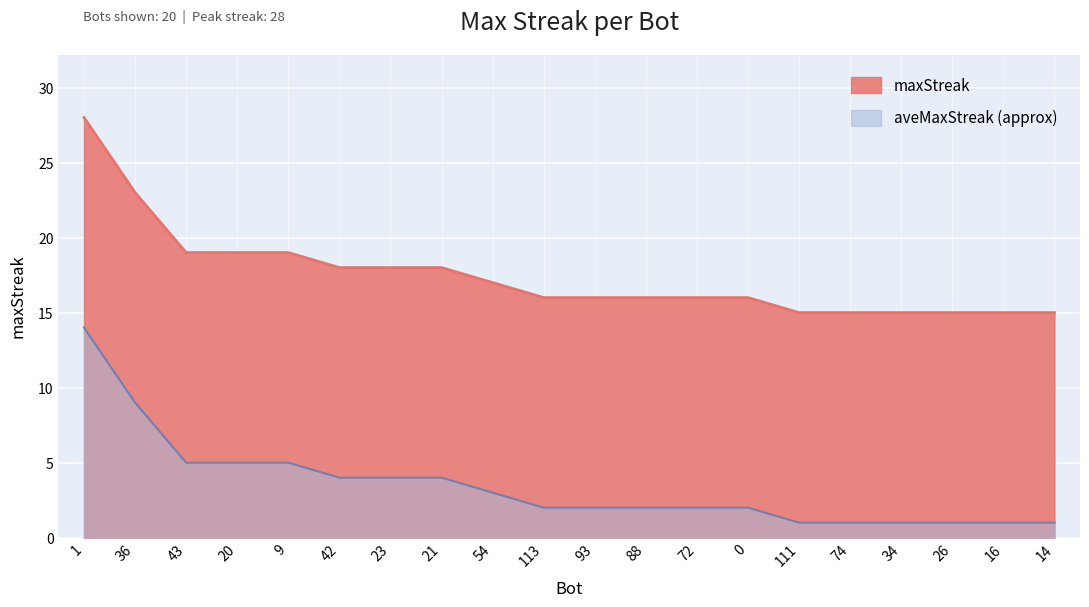

What is the change in value from 93 to 34?

-1